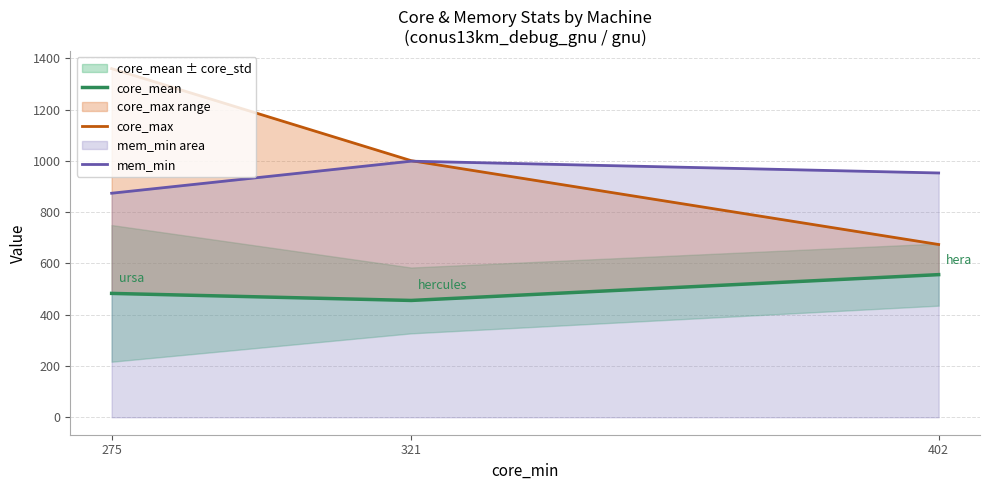

What is the value of the core_mean point at the 2nd from the left?

455.8